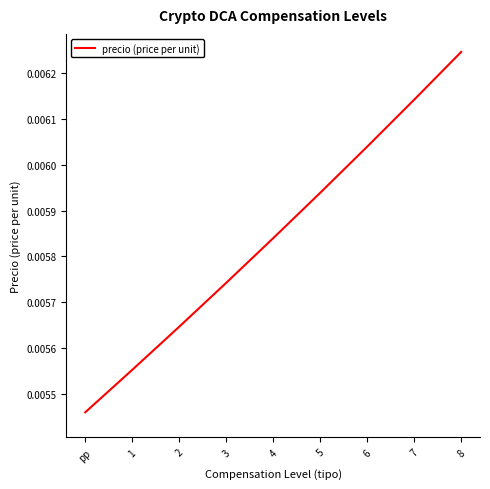

Does the chart have visible grid lines?

No